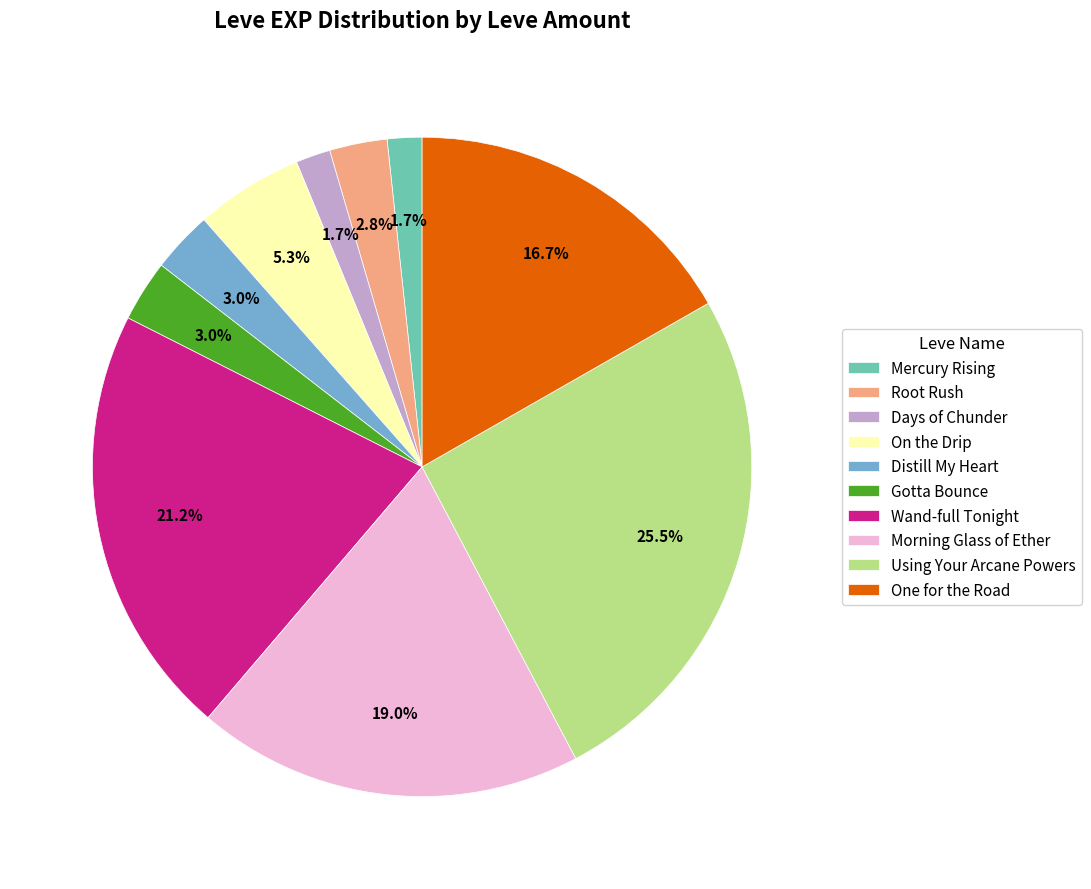

To the nearest percent, what percentage of the pie is Root Rush?

3%